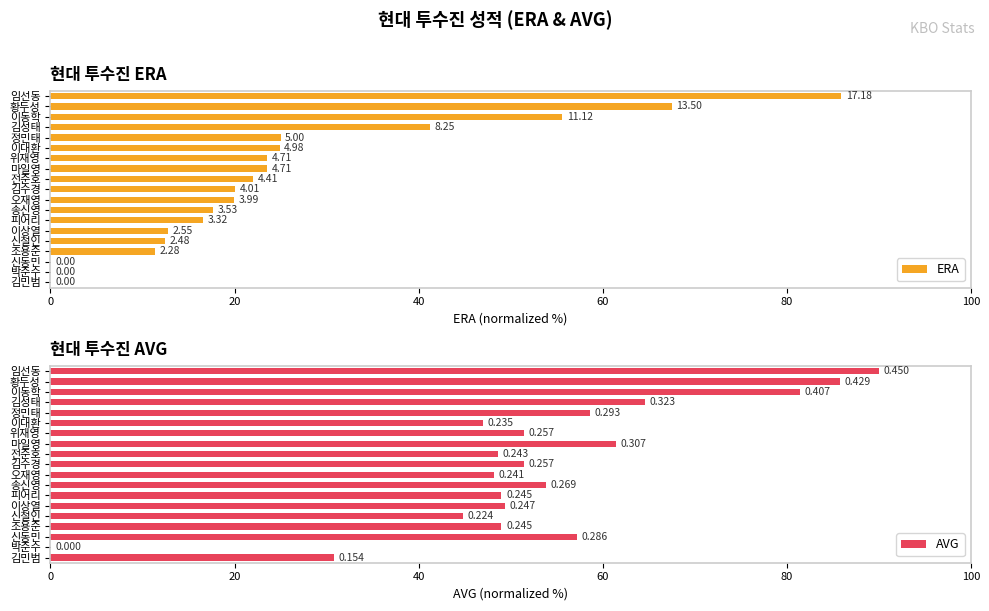

Count the number of data series in this chart.

2